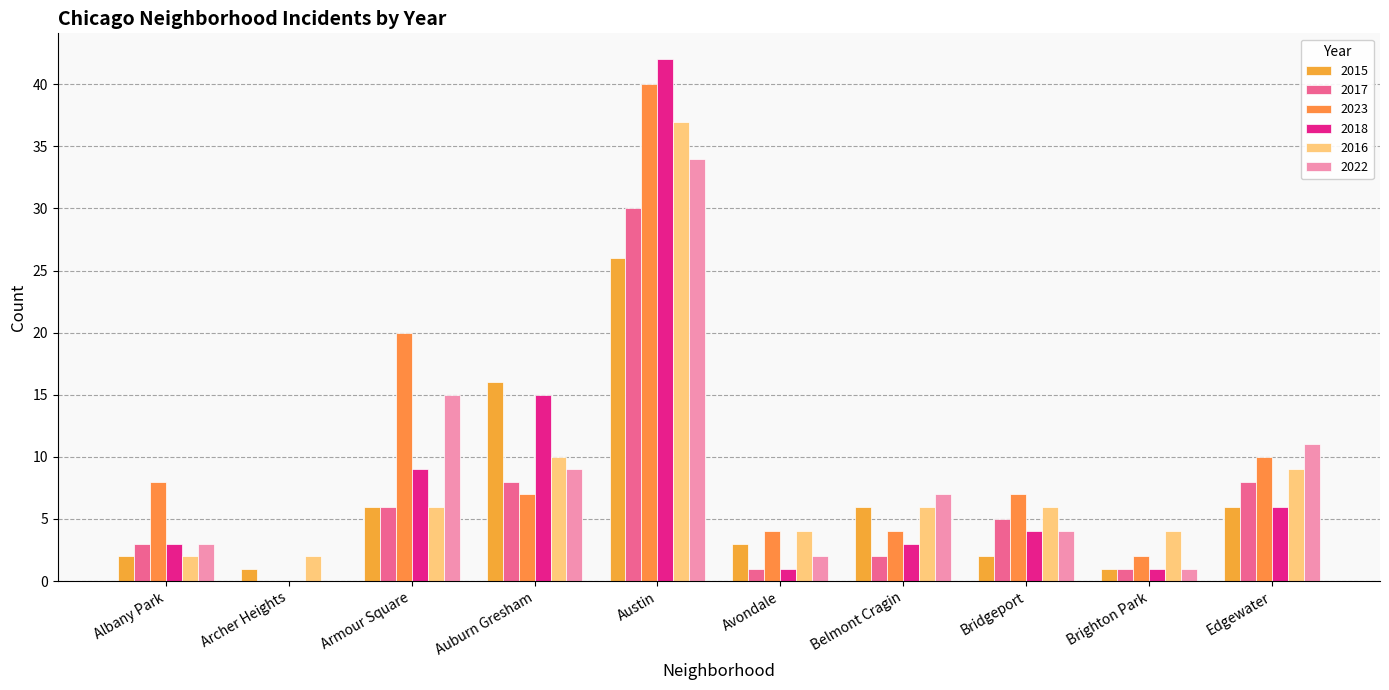

How many groups of bars are there?

10